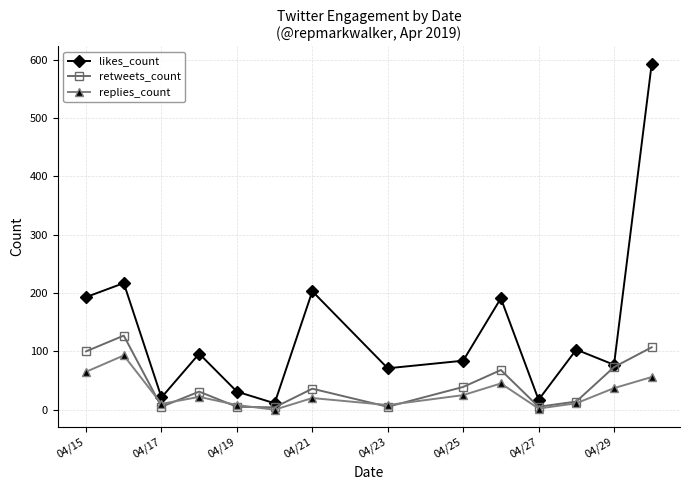

At how many categories does at least one series exceed 173?

5